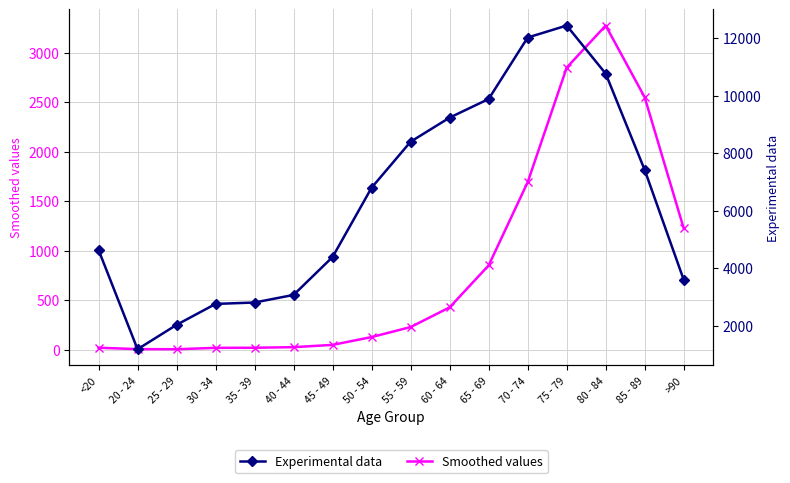

Does the chart have visible grid lines?

Yes